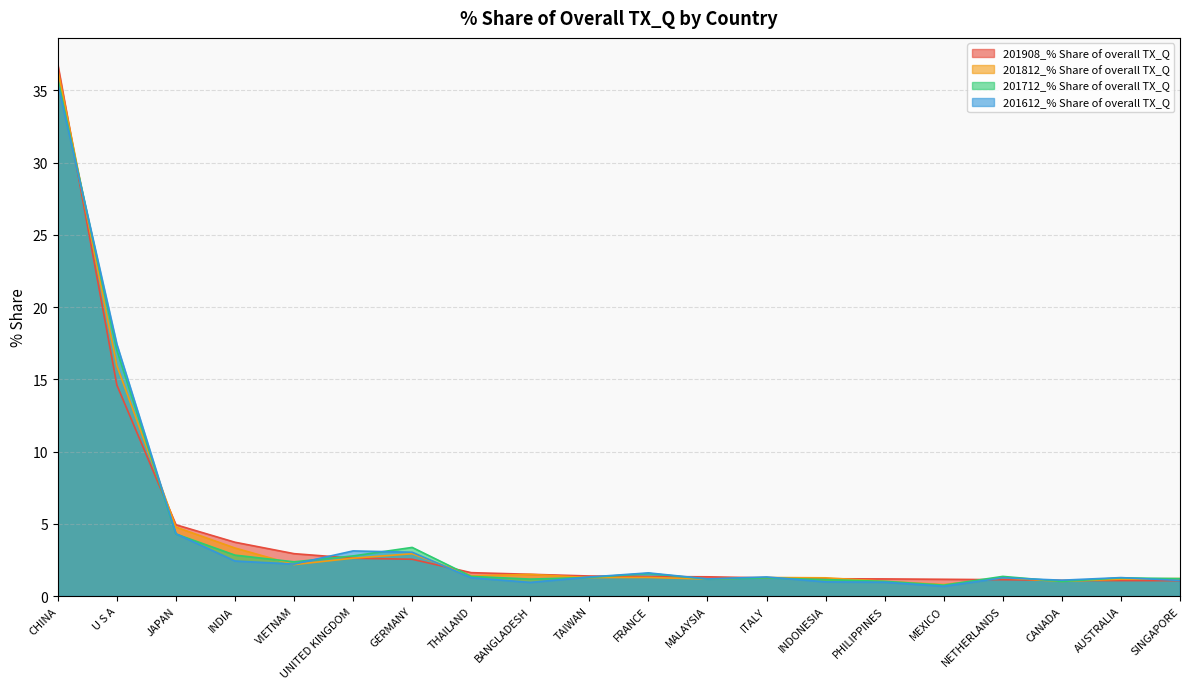

What is the sum of all 201812_% Share of overall TX_Q values?

83.8